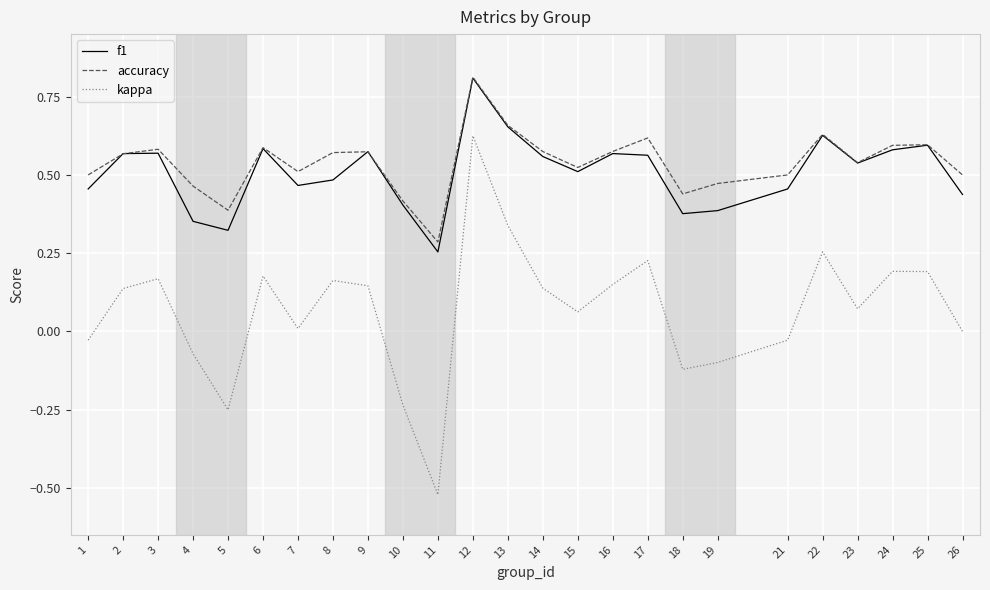

Which series has the largest total across all categories?

accuracy